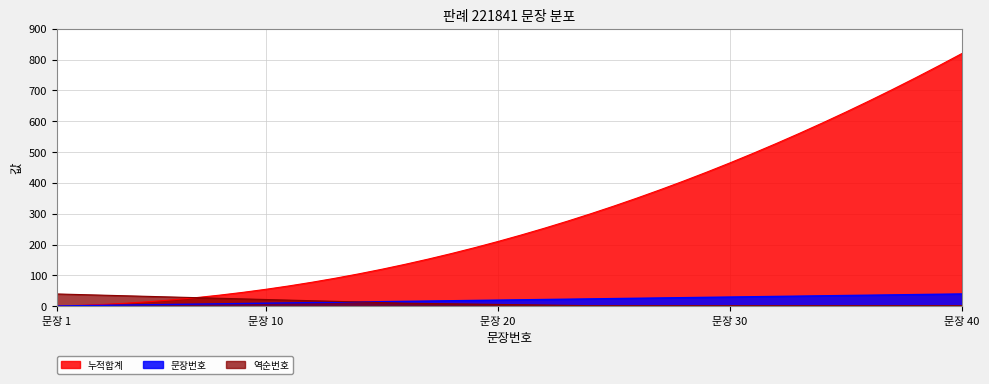

At which category does the chart reach its peak across all series?

문장 40